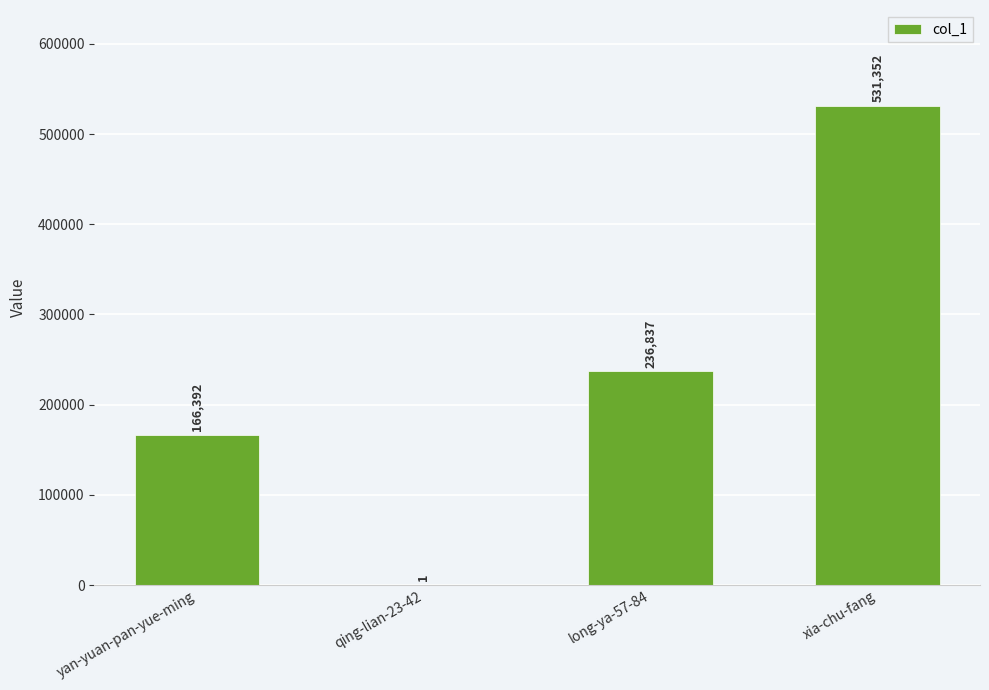

Count the values in the range 166392 to 531352.

3